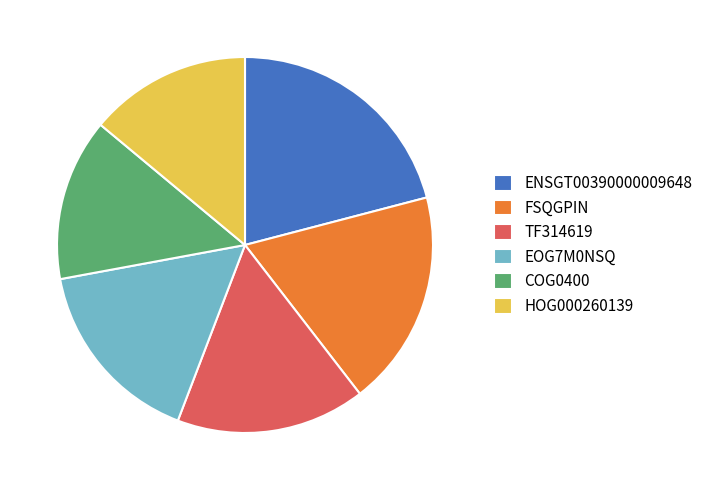

Does any single category account for the majority?

No